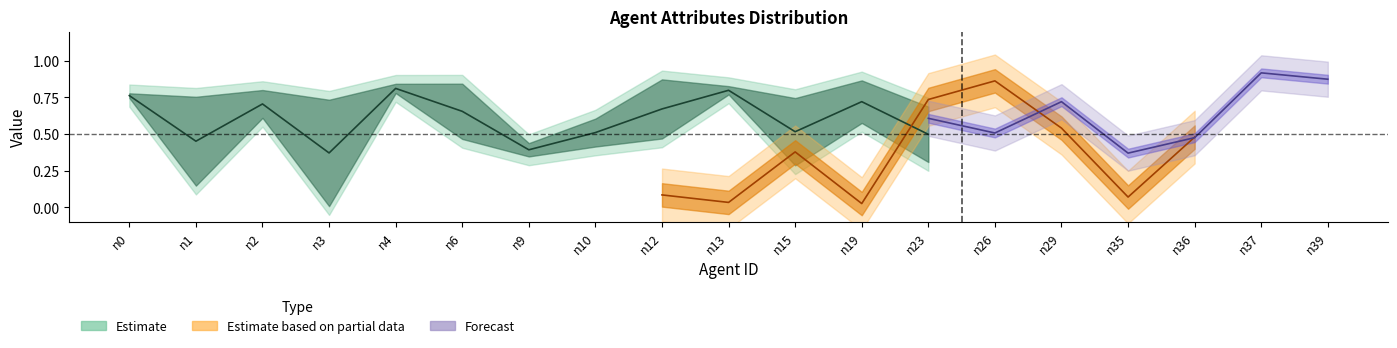

How many data points does each series have?

19